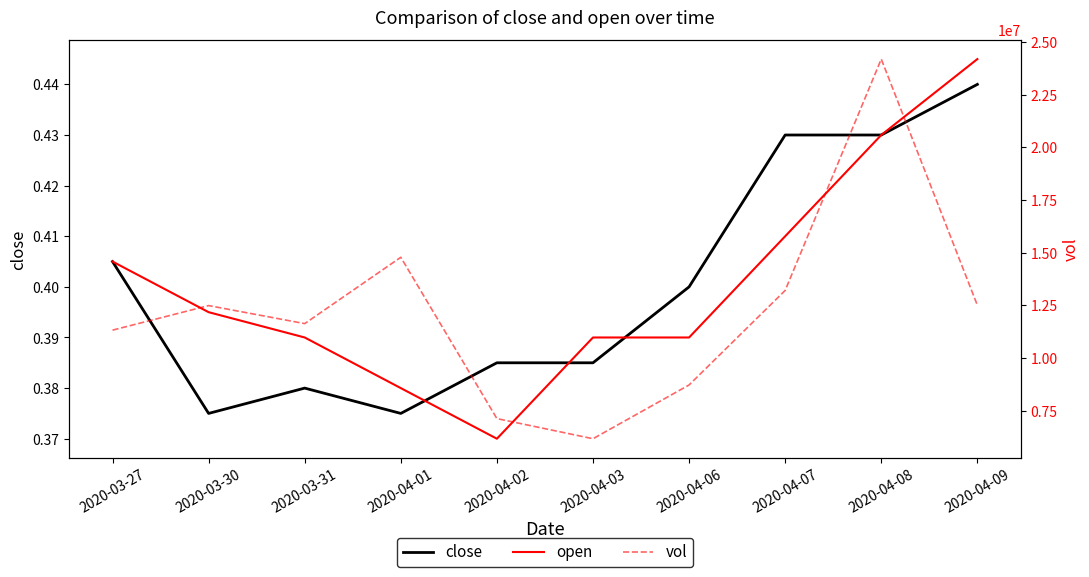

Is it true that close equals 0.4 at 2020-03-31?

True